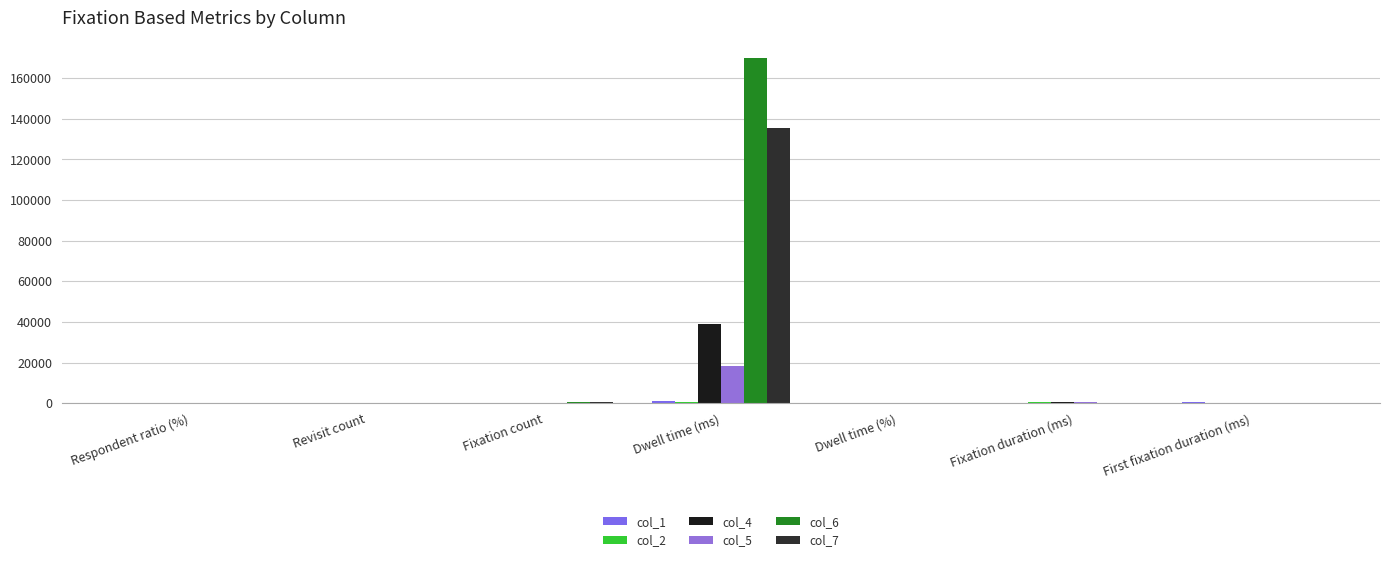

At which category is the sum across all series the highest?

Dwell time (ms)